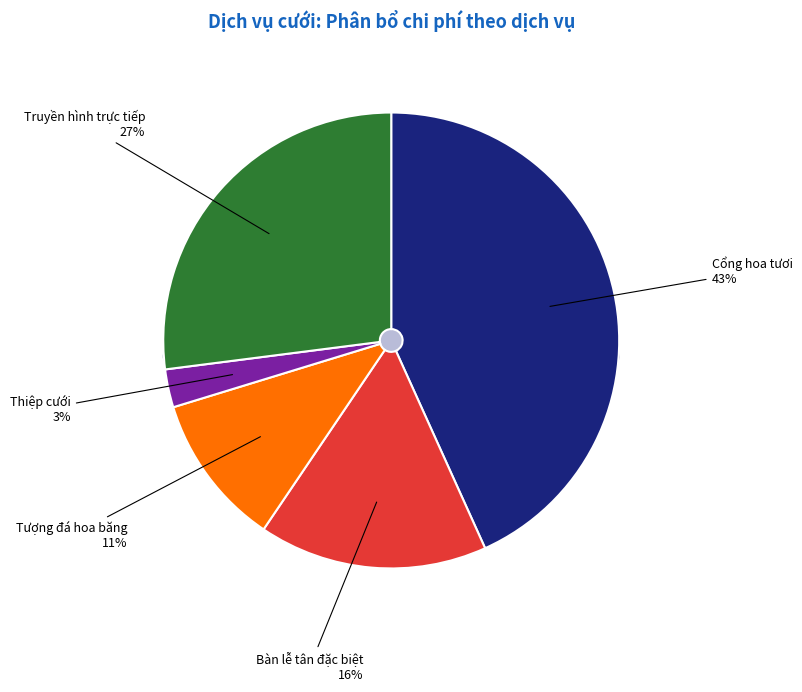

Which category has the smallest portion of the pie?

Thiệp cưới